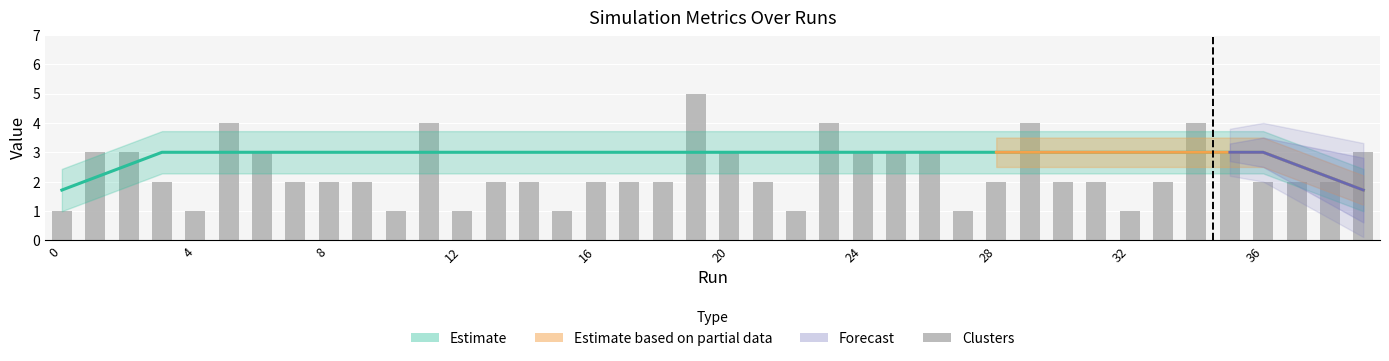

Is it true that the value at 34 is 4?

True